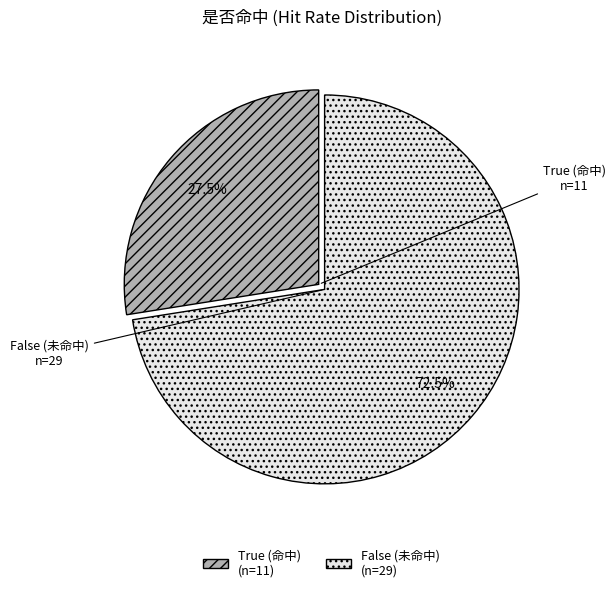

To the nearest percent, what is the difference between the True and False slice percentages?

46%